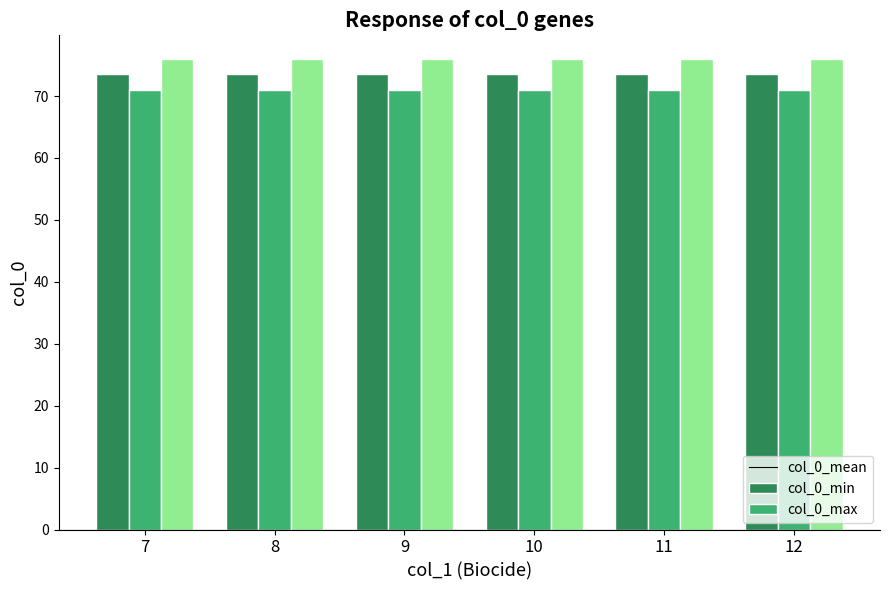

Rank the series by their average value, from highest to lowest.

col_0_max, col_0_mean, col_0_min